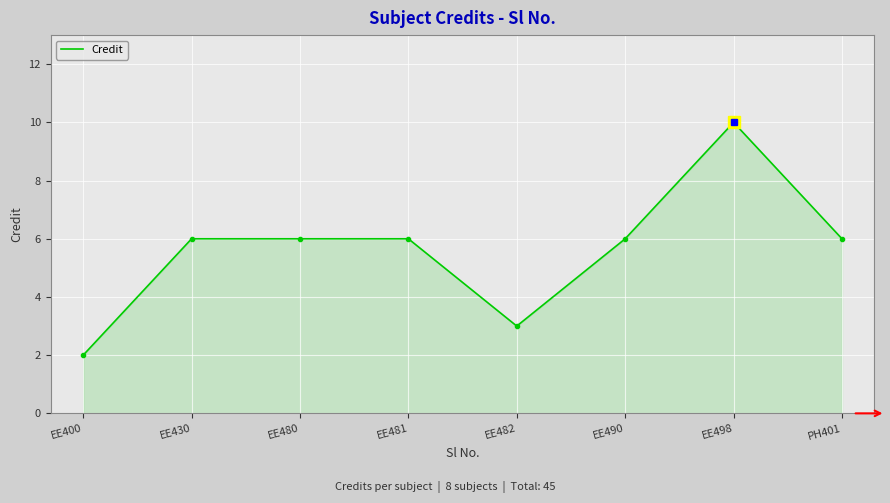

Read the value at EE498.

10